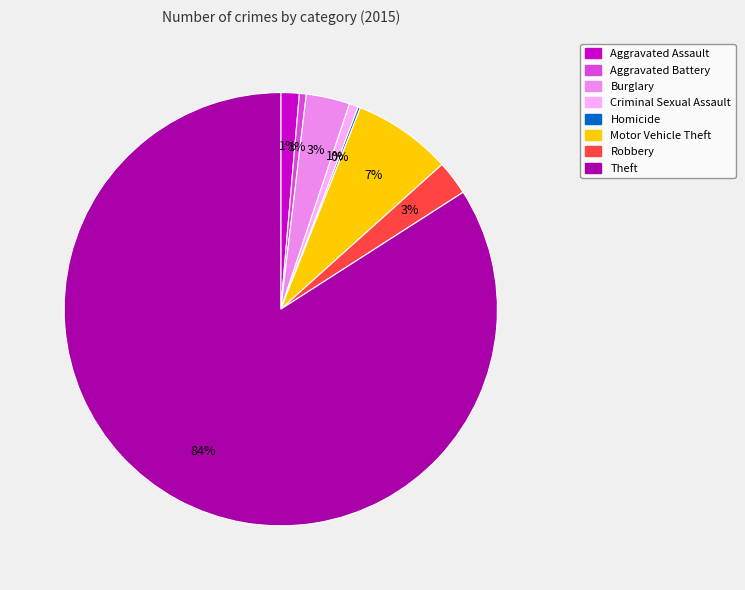

What percentage is the Criminal Sexual Assault slice, to the nearest percent?

1%